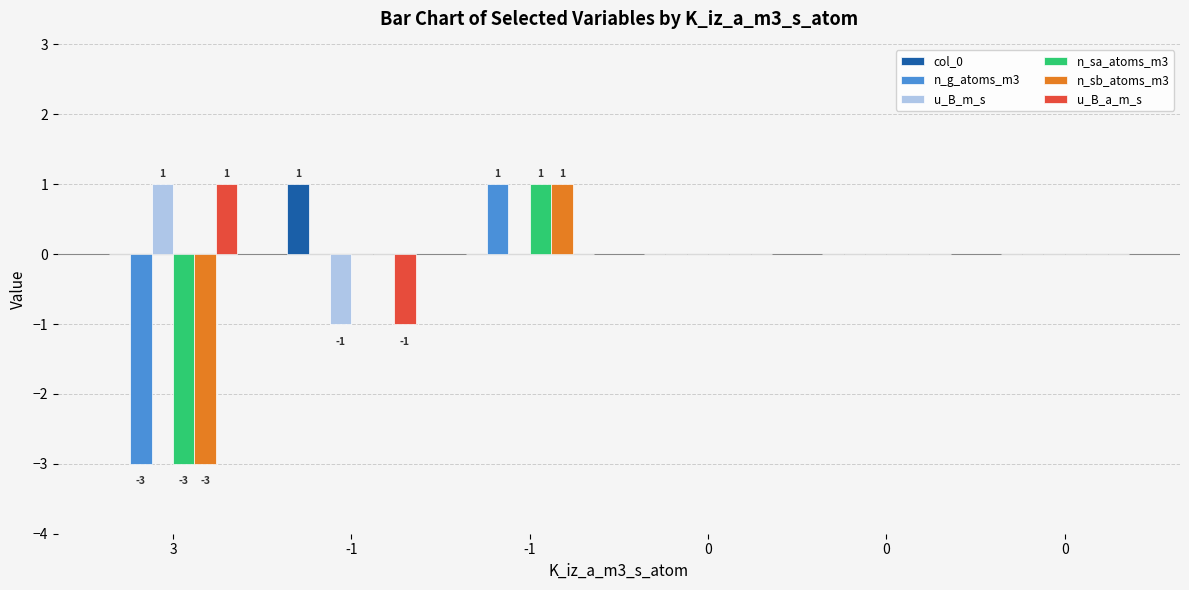

What are all the series names shown in the legend?

col_0, n_g_atoms_m3, u_B_m_s, n_sa_atoms_m3, n_sb_atoms_m3, u_B_a_m_s